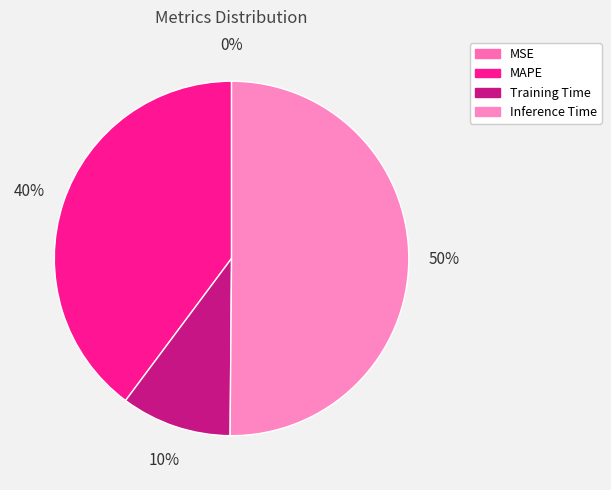

What percentage is the Inference Time slice, to the nearest percent?

50%